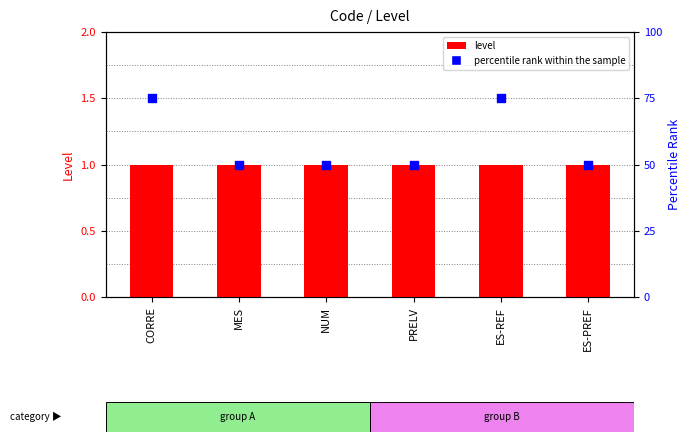

Which series reaches the maximum Y coordinate?

percentile rank within the sample